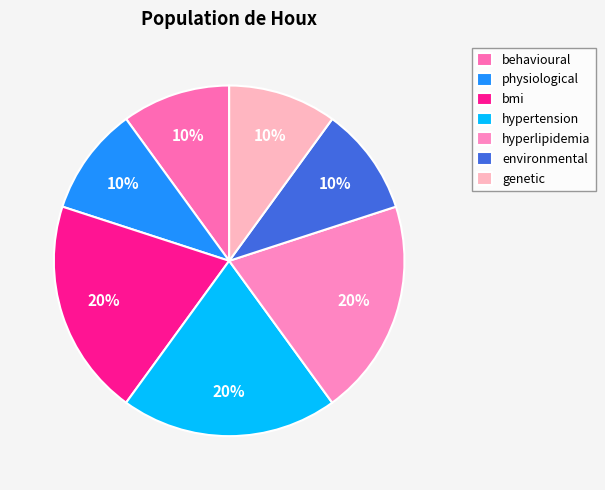

True or false: hypertension accounts for 20% of the total.

True